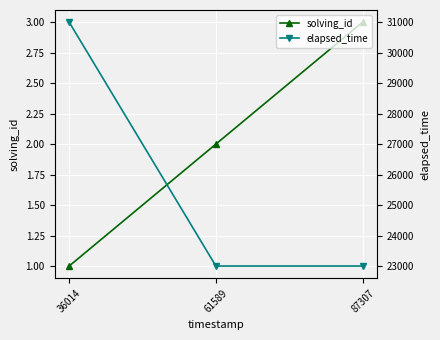

Rank the categories by solving_id value from lowest to highest.

36014, 61589, 87307